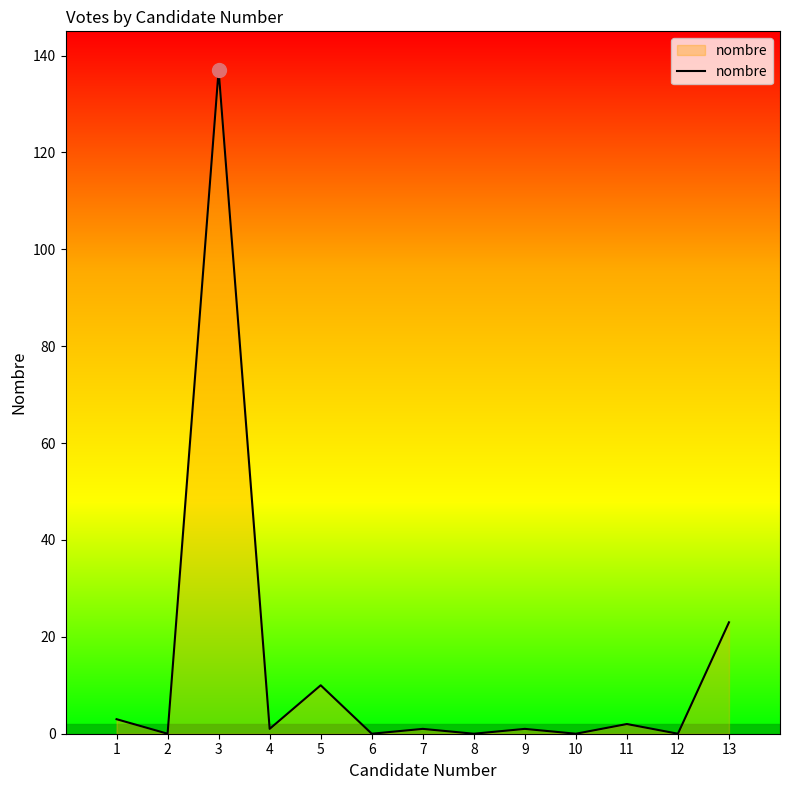

Where does the data first go above 1?

1